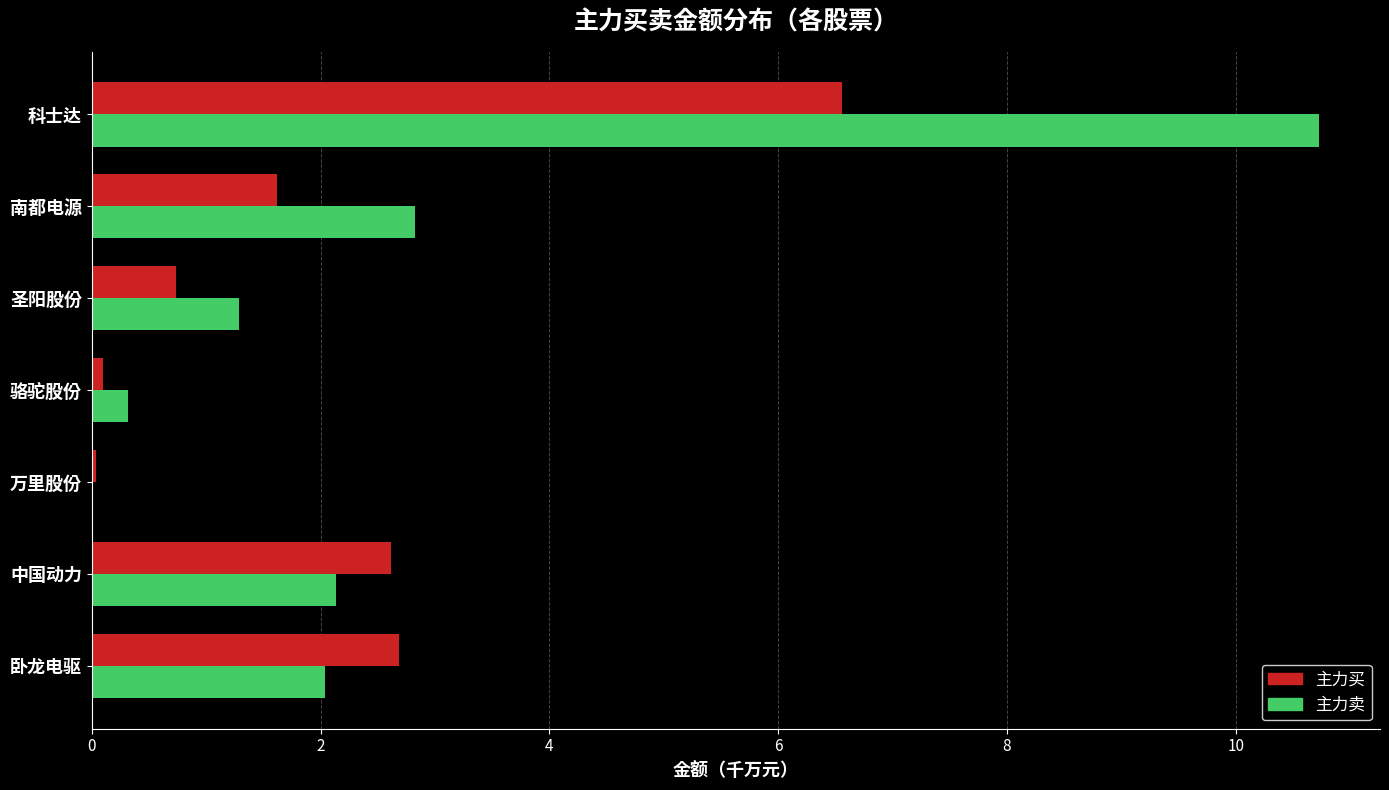

Which series changed the most between 骆驼股份 and 南都电源?

主力卖